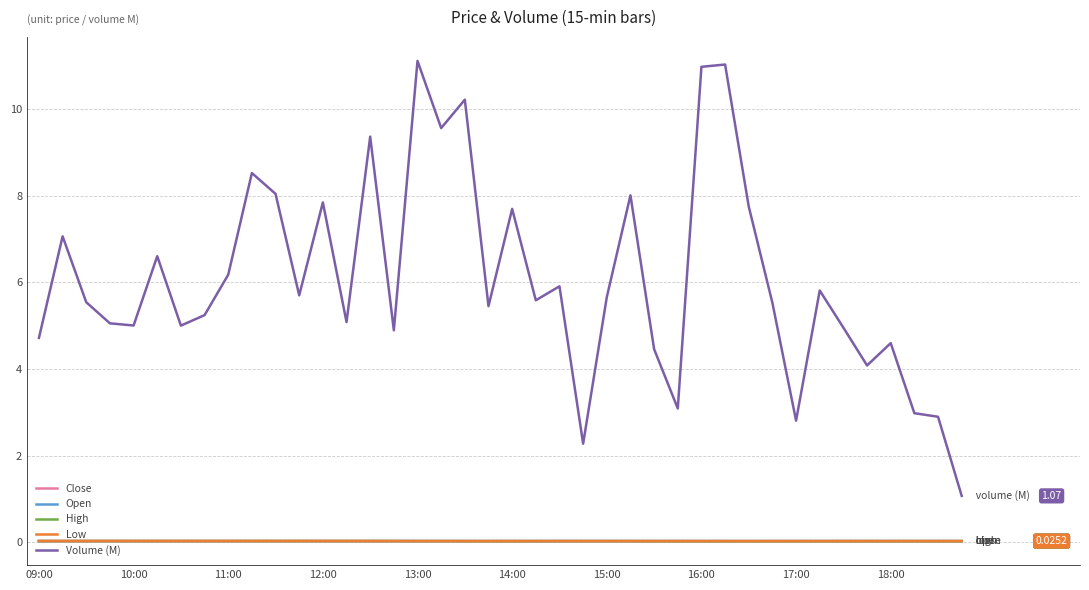

Which series has the largest total across all categories?

Volume (M)